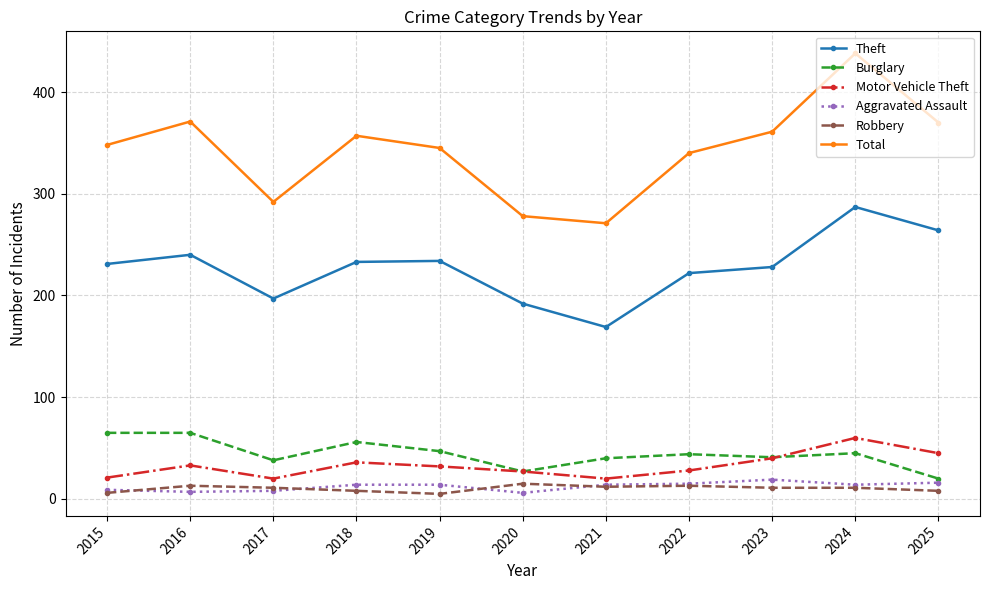

What is the difference between the maximum and minimum values in the Robbery series?

10